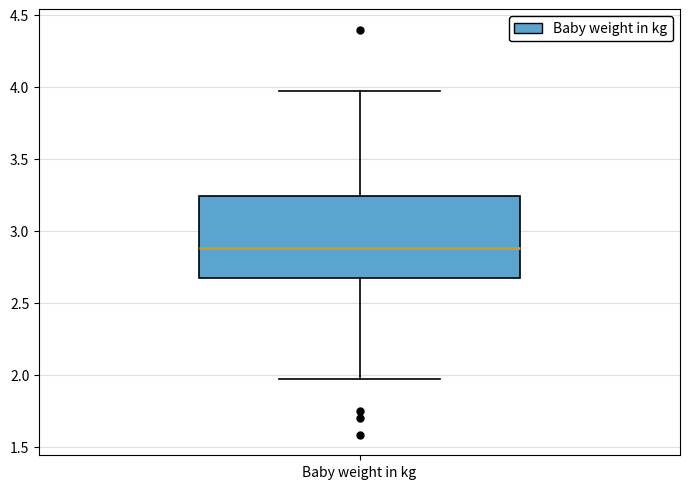

Read this box plot against the y-axis: the position of the median line, the range covered by the box, and the ends of both whiskers. The values are not printed on the chart, so give them approximately, as read against the axis.

median 2.90, box 2.65 to 3.25, whiskers 1.95 to 3.95